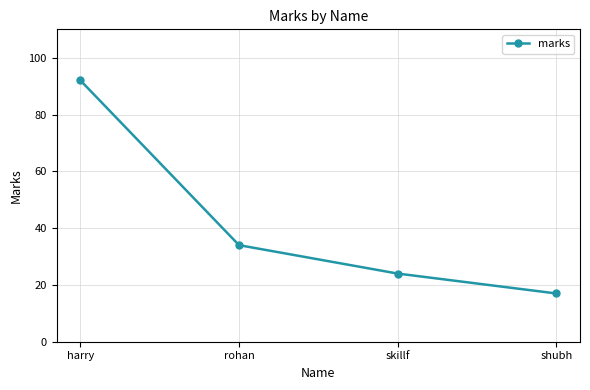

Rank the categories by value from lowest to highest.

shubh, skillf, rohan, harry